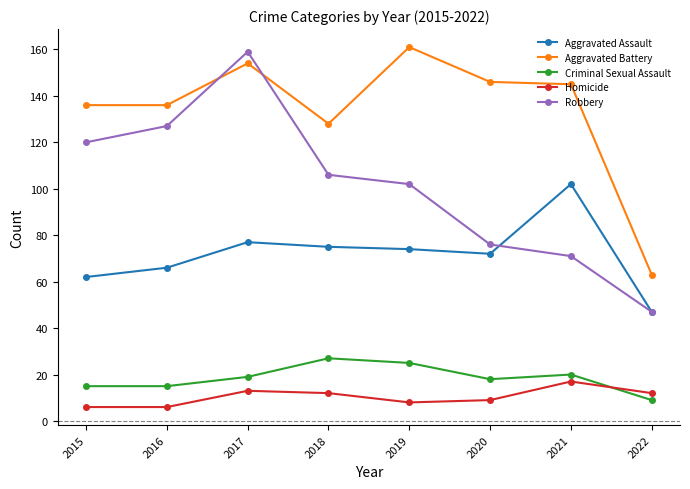

Reading left to right, list all the values displayed in this chart.

Aggravated Assault: 2015=62	2016=66	2017=77	2018=75	2019=74	2020=72	2021=102	2022=47
Aggravated Battery: 2015=136	2016=136	2017=154	2018=128	2019=161	2020=146	2021=145	2022=63
Criminal Sexual Assault: 2015=15	2016=15	2017=19	2018=27	2019=25	2020=18	2021=20	2022=9
Homicide: 2015=6	2016=6	2017=13	2018=12	2019=8	2020=9	2021=17	2022=12
Robbery: 2015=120	2016=127	2017=159	2018=106	2019=102	2020=76	2021=71	2022=47